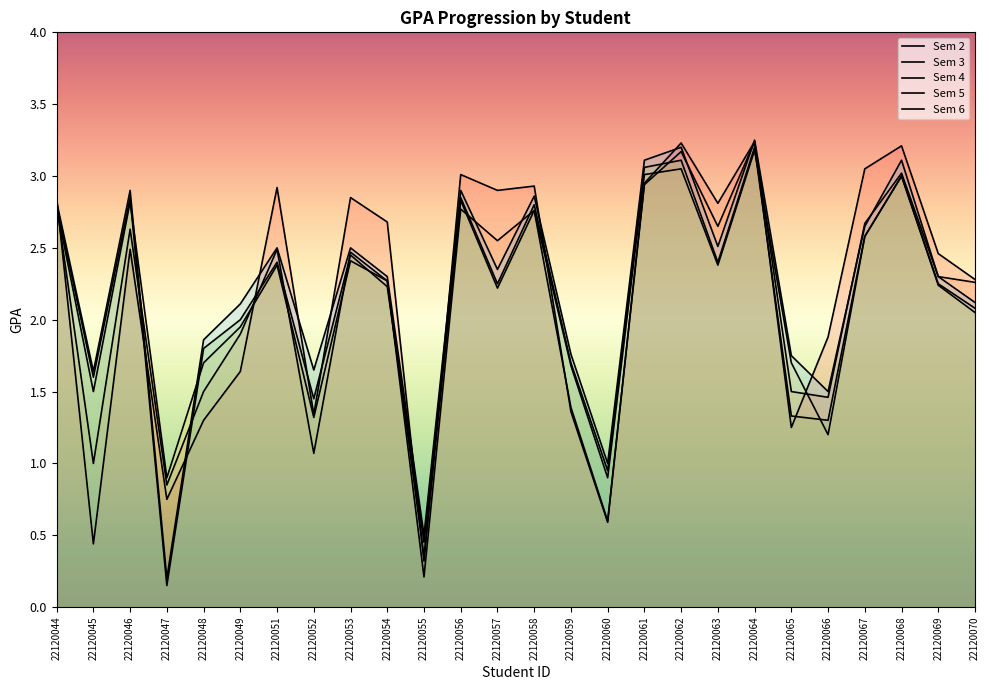

Reading left to right, what are all the values shown in this chart?

col_4: 22120044=2.9	22120045=0.4	22120046=2.5	22120047=0.8	22120048=1.3	22120049=1.6	22120051=2.9	22120052=1.3	22120053=2.9	22120054=2.7	22120055=0.3	22120056=3.0	22120057=2.9	22120058=2.9	22120059=1.4	22120060=0.6	22120061=3.0	22120062=3.2	22120063=2.8	22120064=3.2	22120065=1.2	22120066=1.9	22120067=3.0	22120068=3.2	22120069=2.5	22120070=2.3
col_5: 22120044=2.8	22120045=1.0	22120046=2.6	22120047=0.8	22120048=1.5	22120049=1.9	22120051=2.5	22120052=1.1	22120053=2.5	22120054=2.3	22120055=0.2	22120056=2.8	22120057=2.5	22120058=2.8	22120059=1.4	22120060=0.6	22120061=2.9	22120062=3.2	22120063=2.6	22120064=3.2	22120065=1.5	22120066=1.5	22120067=2.7	22120068=3.0	22120069=2.3	22120070=2.3
col_6: 22120044=2.8	22120045=1.5	22120046=2.8	22120047=0.9	22120048=1.7	22120049=1.9	22120051=2.4	22120052=1.3	22120053=2.4	22120054=2.3	22120055=0.3	22120056=2.8	22120057=2.2	22120058=2.8	22120059=1.7	22120060=0.9	22120061=3.0	22120062=3.0	22120063=2.4	22120064=3.2	22120065=1.7	22120066=1.2	22120067=2.6	22120068=3.0	22120069=2.2	22120070=2.0
col_7: 22120044=2.8	22120045=1.6	22120046=2.9	22120047=0.1	22120048=1.8	22120049=2.0	22120051=2.4	22120052=1.4	22120053=2.5	22120054=2.2	22120055=0.5	22120056=2.9	22120057=2.2	22120058=2.8	22120059=1.7	22120060=0.9	22120061=3.1	22120062=3.1	22120063=2.4	22120064=3.2	22120065=1.3	22120066=1.3	22120067=2.6	22120068=3.0	22120069=2.2	22120070=2.1
col_8: 22120044=2.8	22120045=1.6	22120046=2.9	22120047=0.2	22120048=1.9	22120049=2.1	22120051=2.5	22120052=1.6	22120053=2.5	22120054=2.3	22120055=0.5	22120056=2.9	22120057=2.4	22120058=2.9	22120059=1.8	22120060=1.0	22120061=3.1	22120062=3.2	22120063=2.5	22120064=3.2	22120065=1.8	22120066=1.5	22120067=2.6	22120068=3.1	22120069=2.3	22120070=2.1